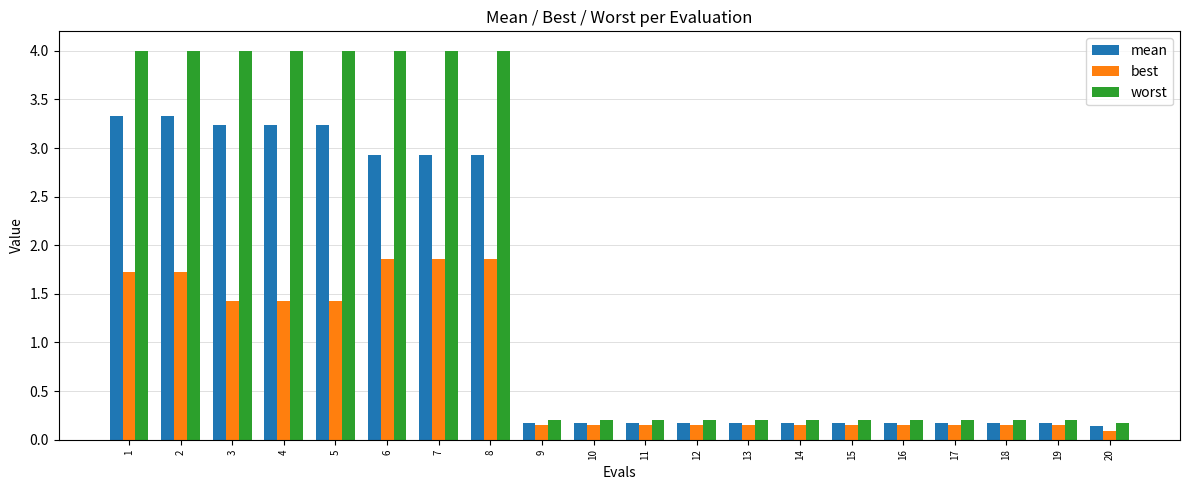

Which series changed the most between 3 and 9?

worst